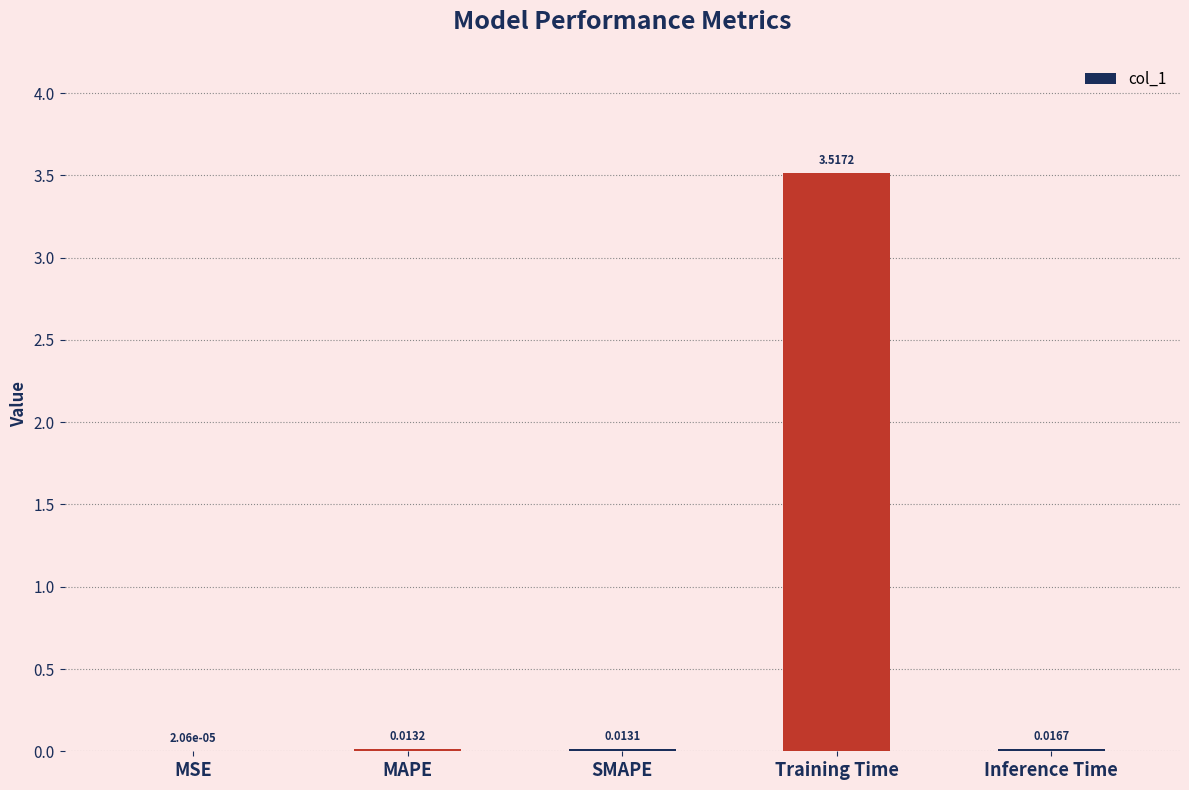

The value at Training Time is 5.5. True or false?

False